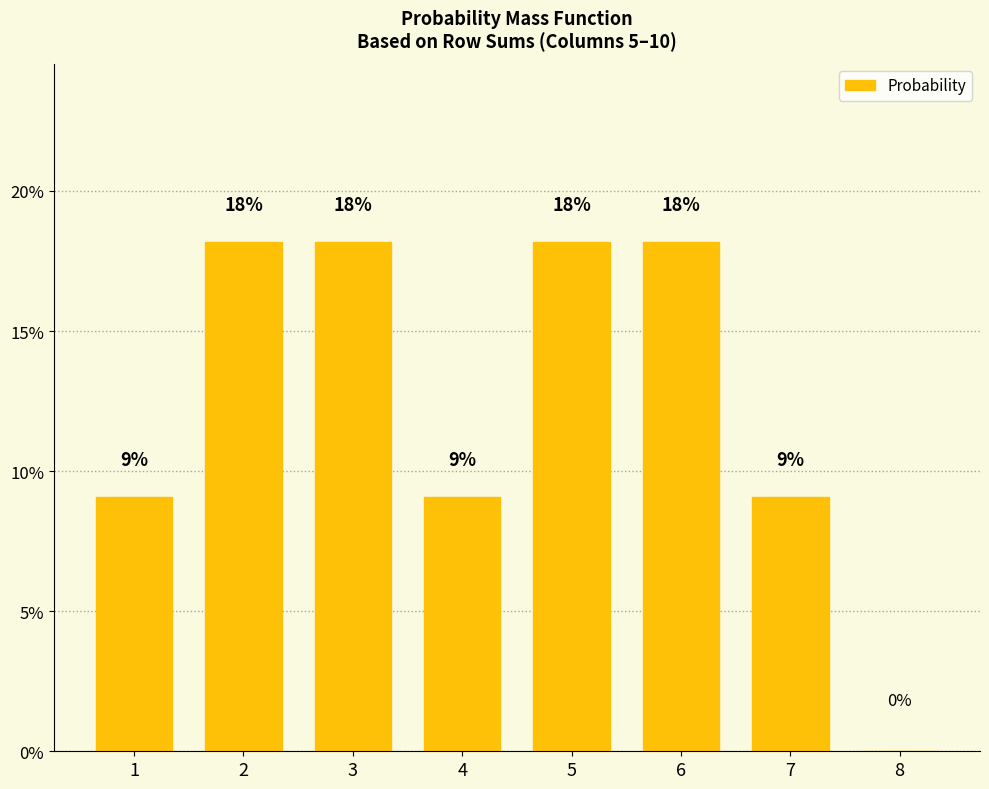

What is the value of the 5th bar from the left?

18.2